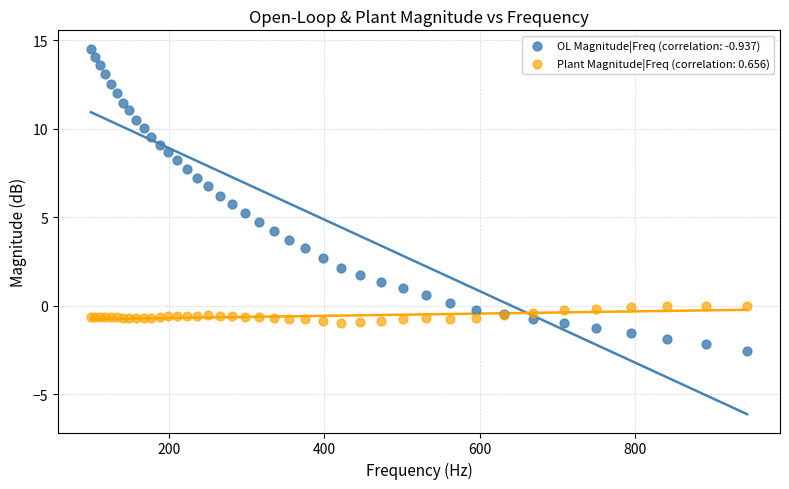

Which series reaches the maximum Y coordinate?

OL Magnitude|Freq (correlation: -0.937)